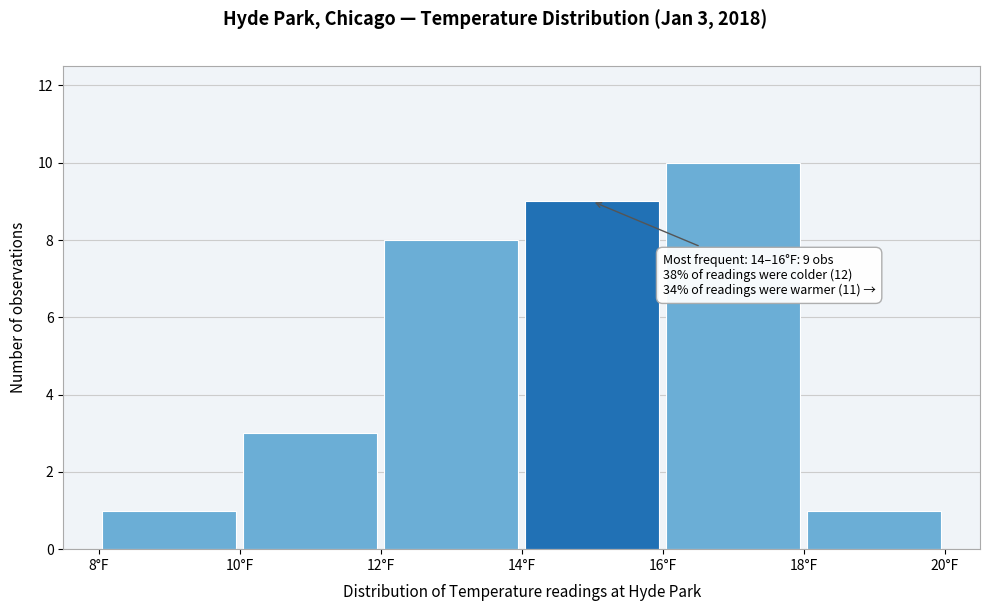

Over which range of the x-axis is the bar tallest?

16 to 18